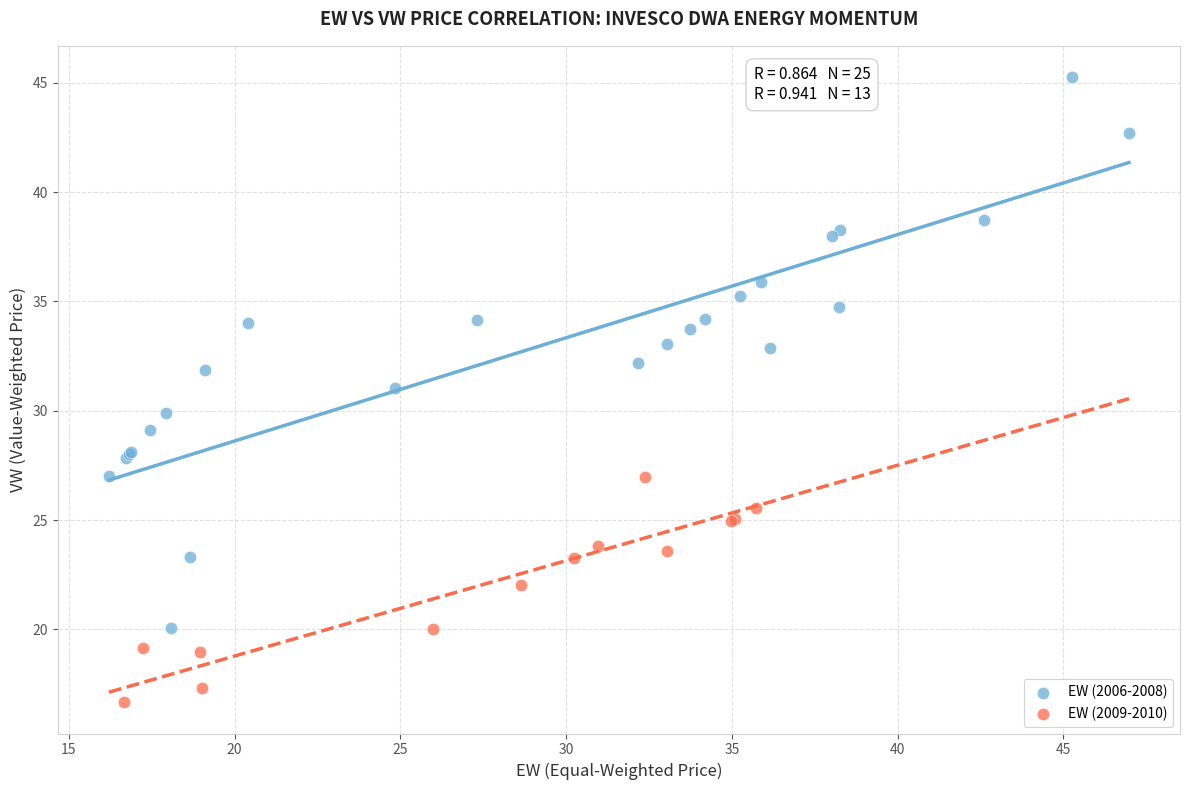

Which series has the widest spread of Y values?

EW (2006-2008)